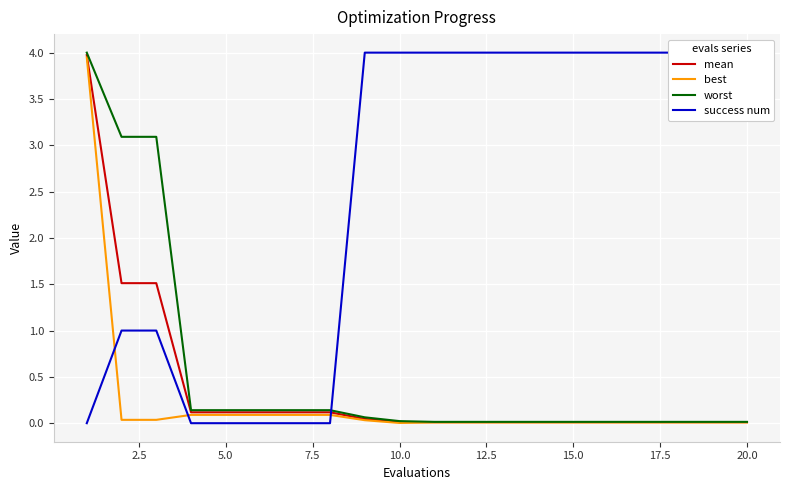

What are all the series names shown in the legend?

mean, best, worst, success num